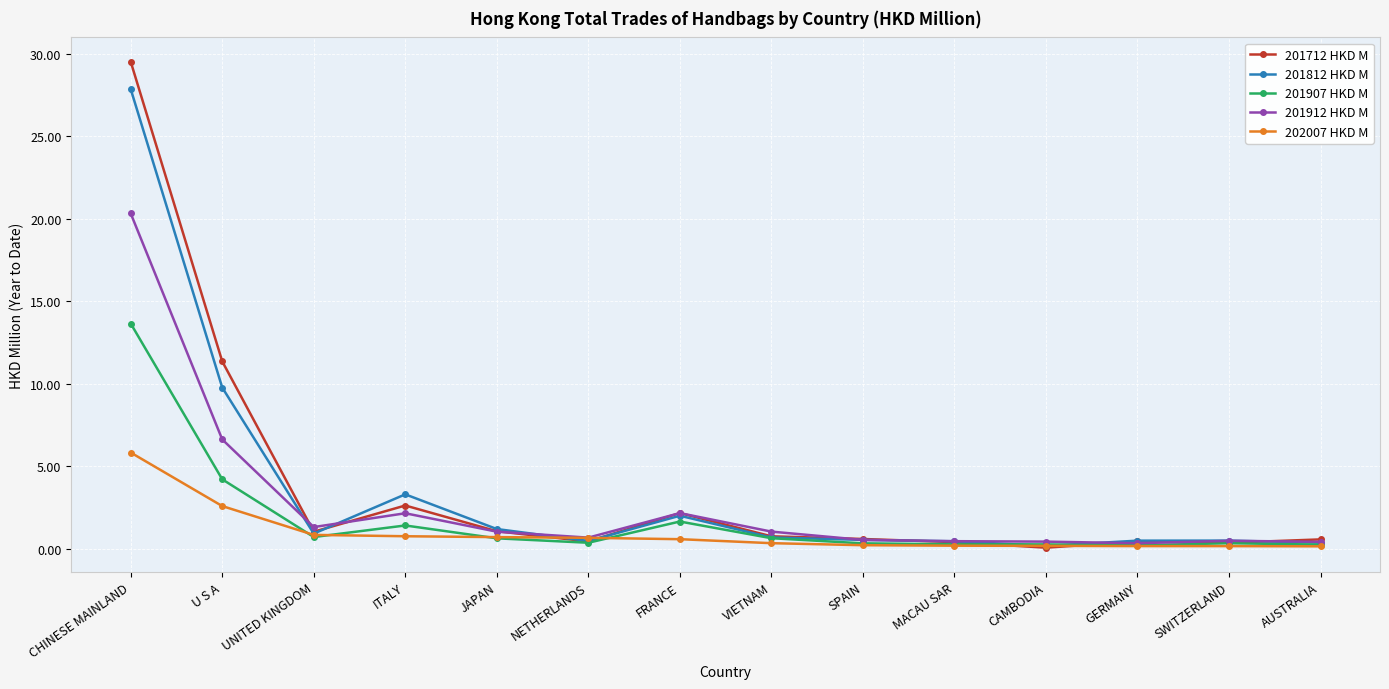

Which series has the widest spread of values?

201712 HKD M